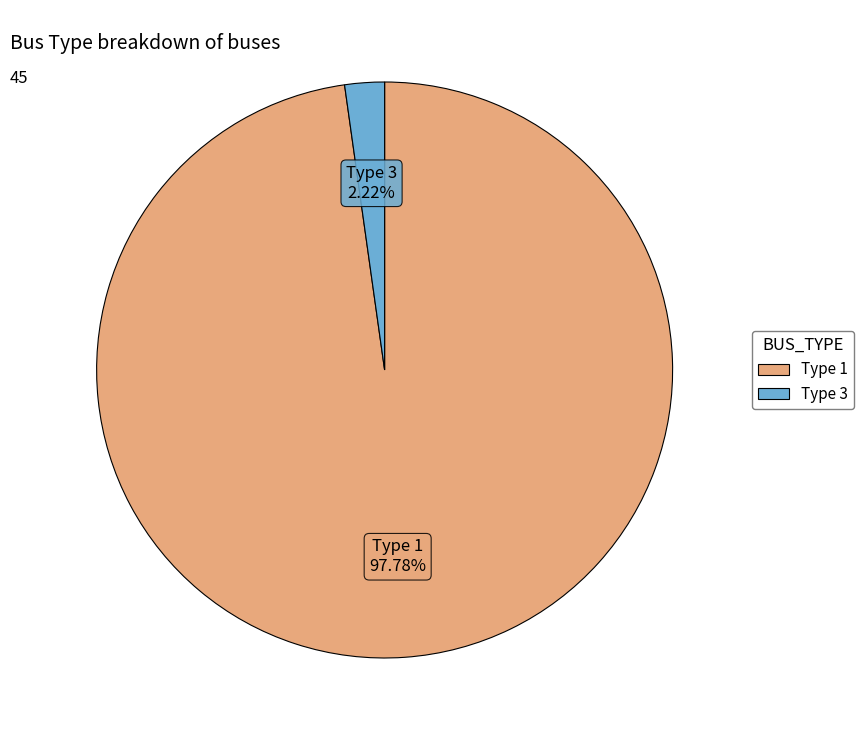

Does any single category account for the majority?

Yes